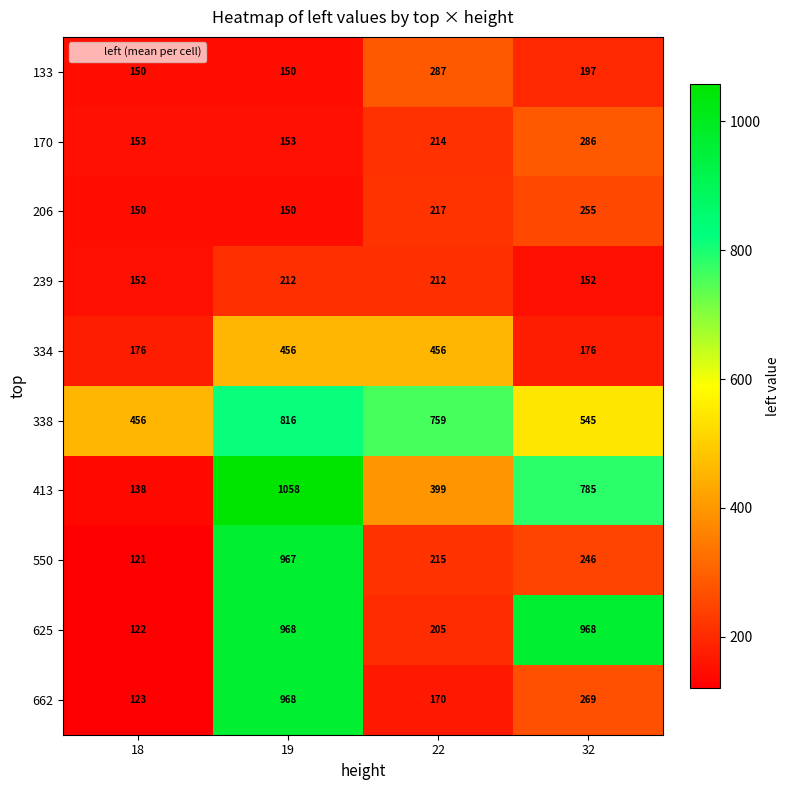

Which series has the widest spread of values?

413